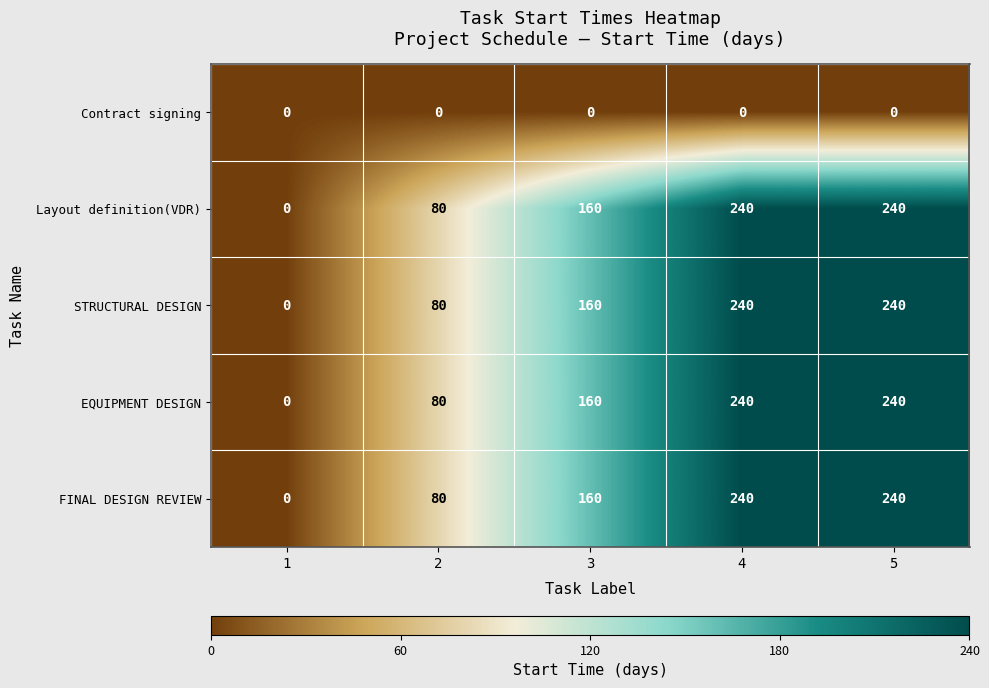

The value of FINAL DESIGN REVIEW at 1 is 0. True or false?

True